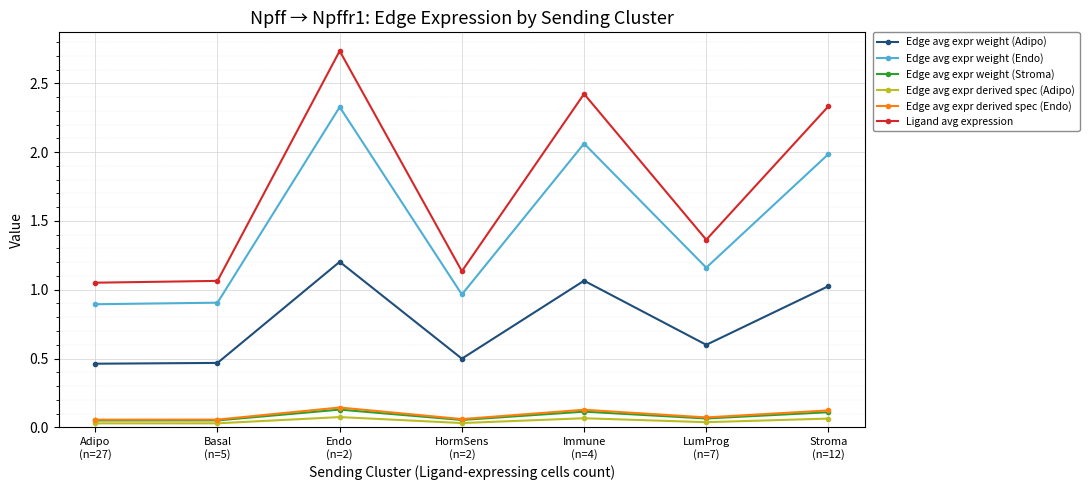

What is the minimum value for Edge avg expr weight (Endo)?

0.9